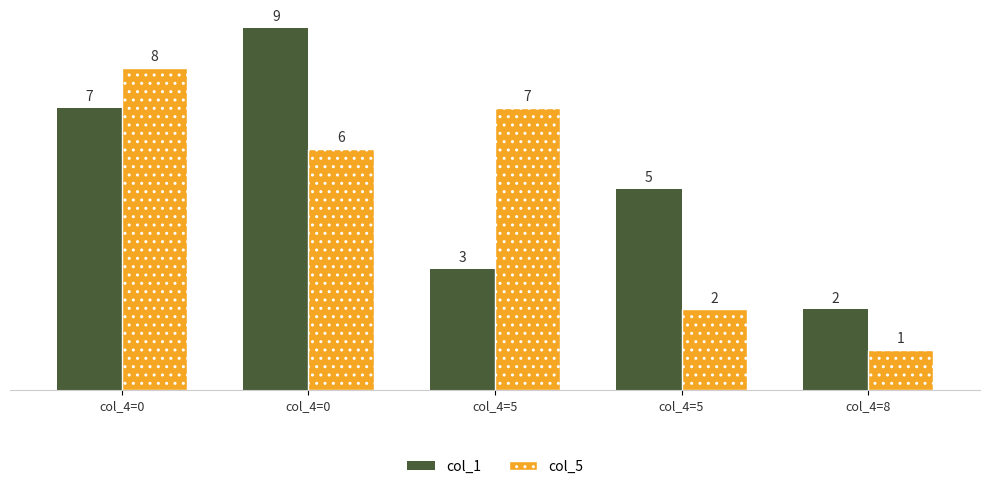

What is the total value across all series at col_4=5?

10